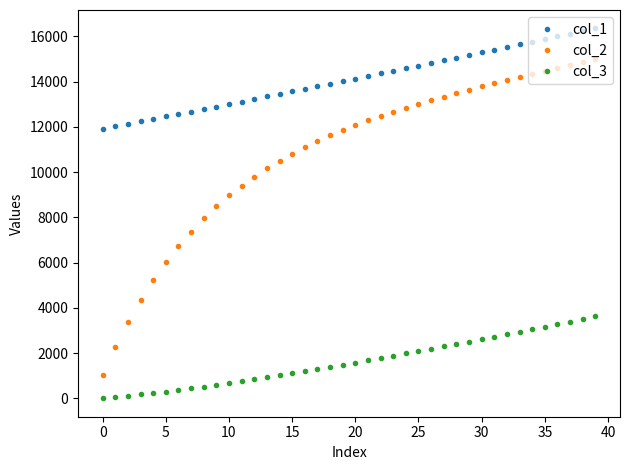

What is the difference between the maximum and minimum values in the col_1 series?

4427.1